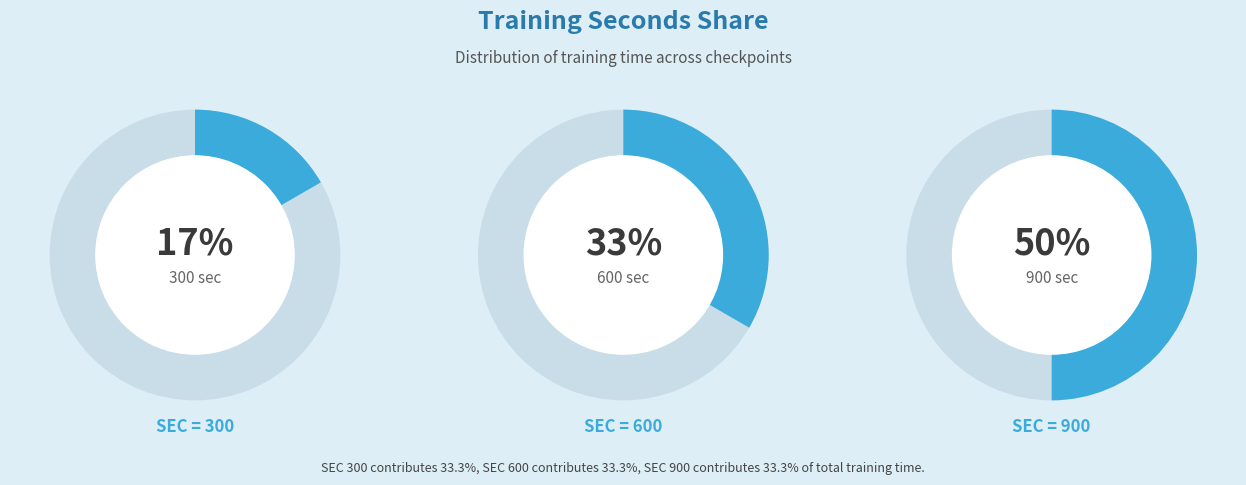

To the nearest percent, what percentage of the pie is 300?

17%